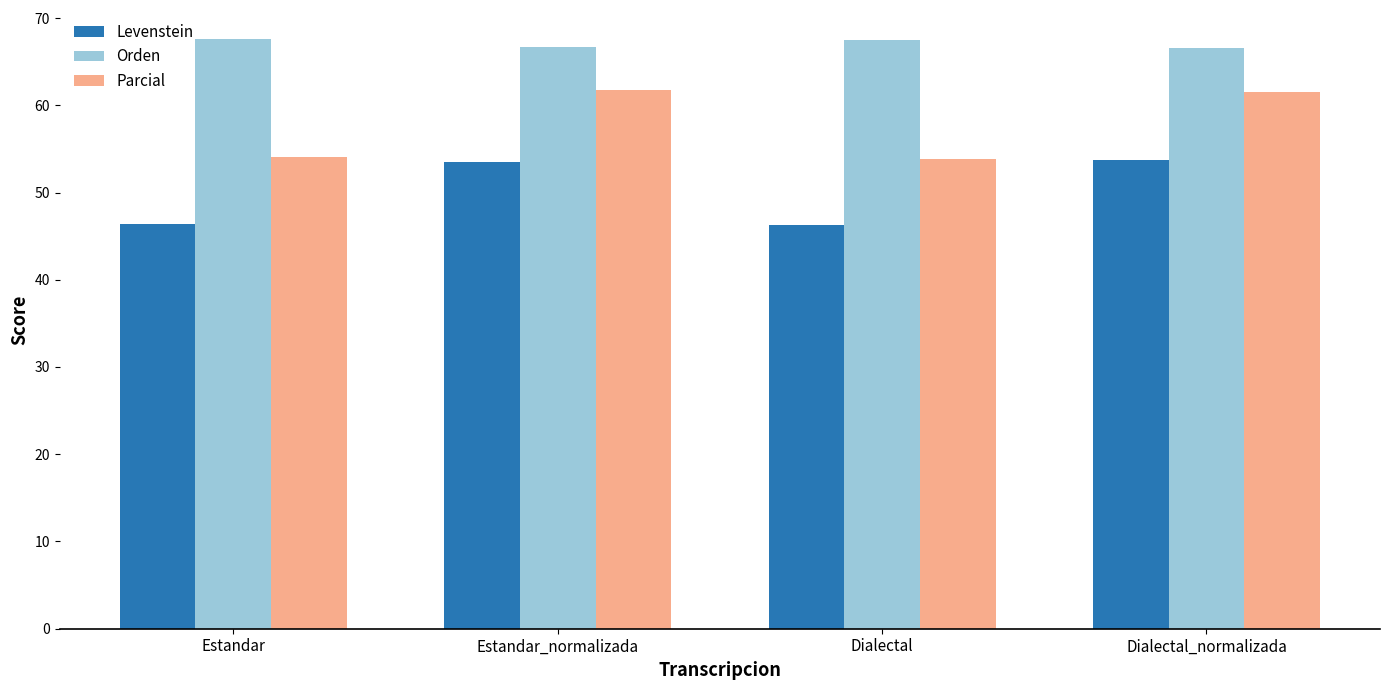

Rank the series by their average value, from highest to lowest.

Orden, Parcial, Levenstein